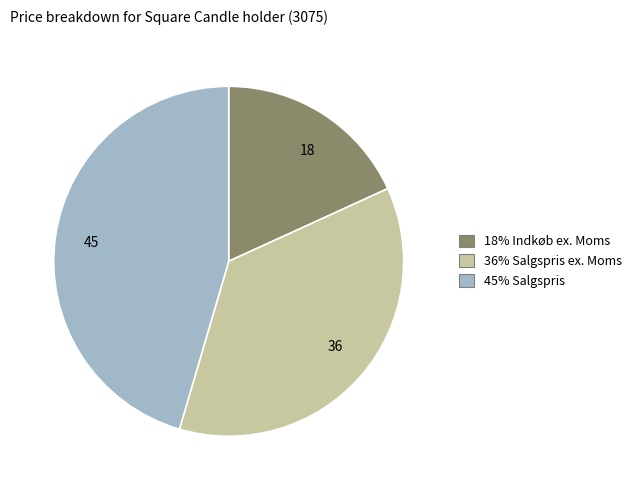

The 36 slice represents 29% of the pie. True or false?

False